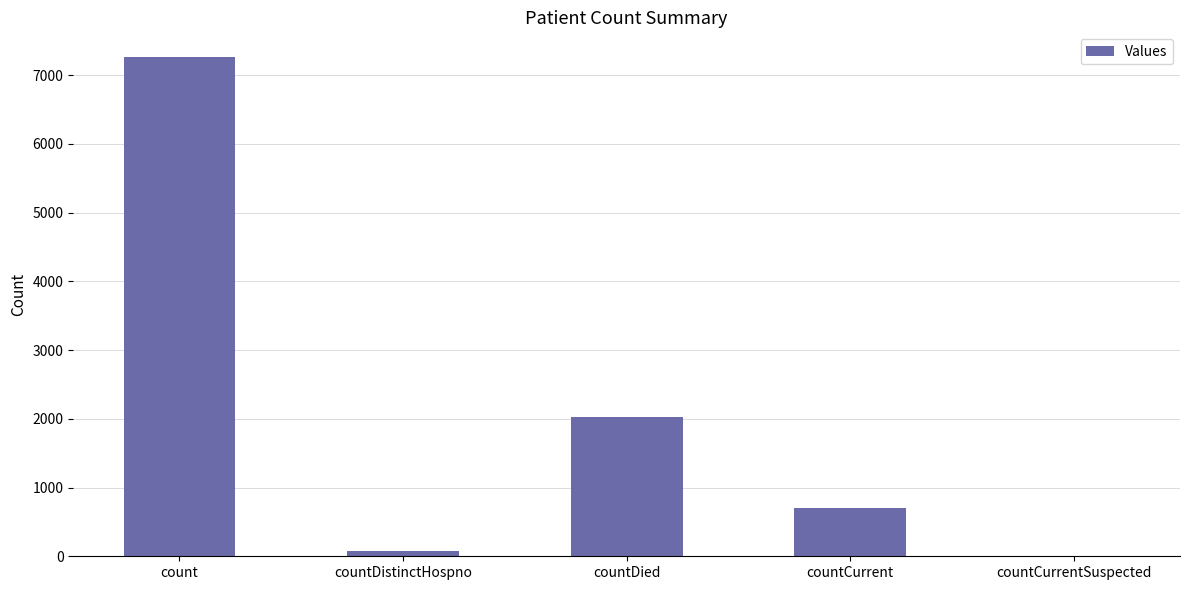

What is the change in value from countDied to countCurrent?

-1323